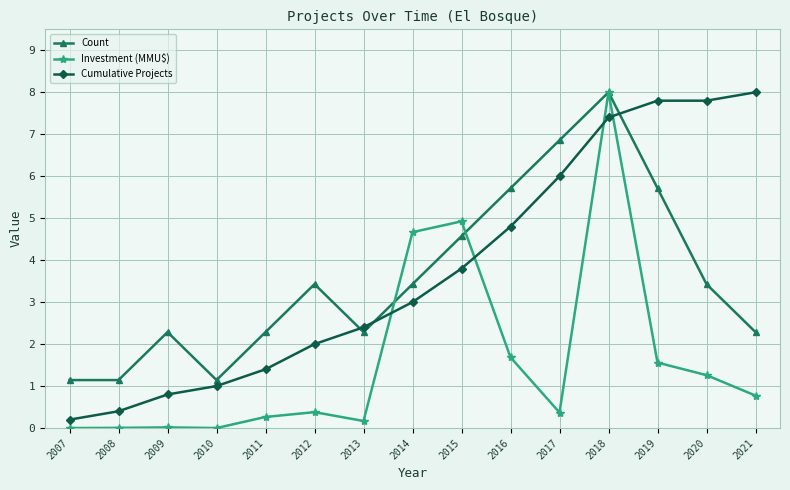

What are all the series names shown in the legend?

Count, Investment (MMU$), Cumulative Projects